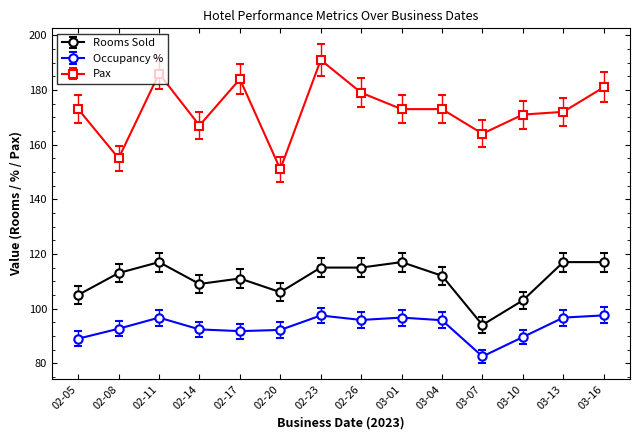

What value does the Rooms Sold series have at 03-04?

112.0